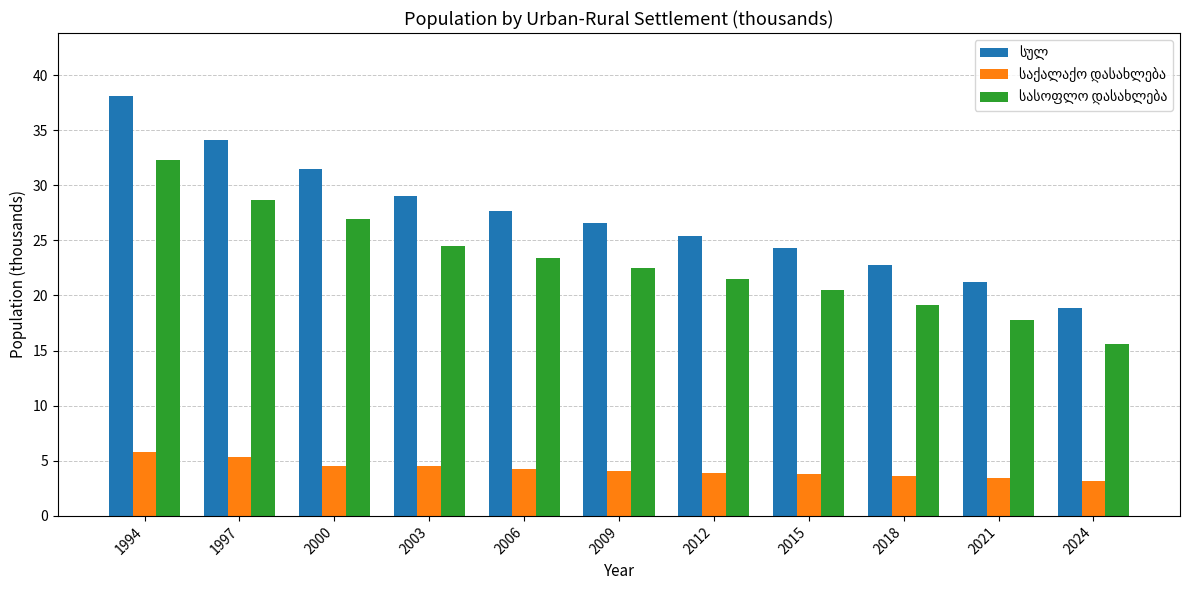

What is the difference between the highest and lowest values at 2006?

23.4